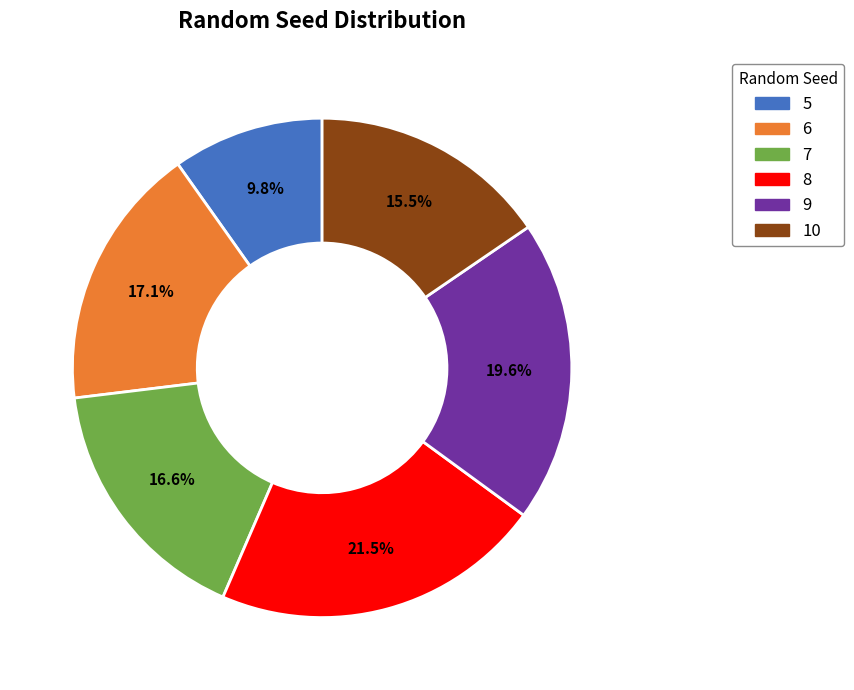

Is the sum of 6 and 5 greater than half?

No